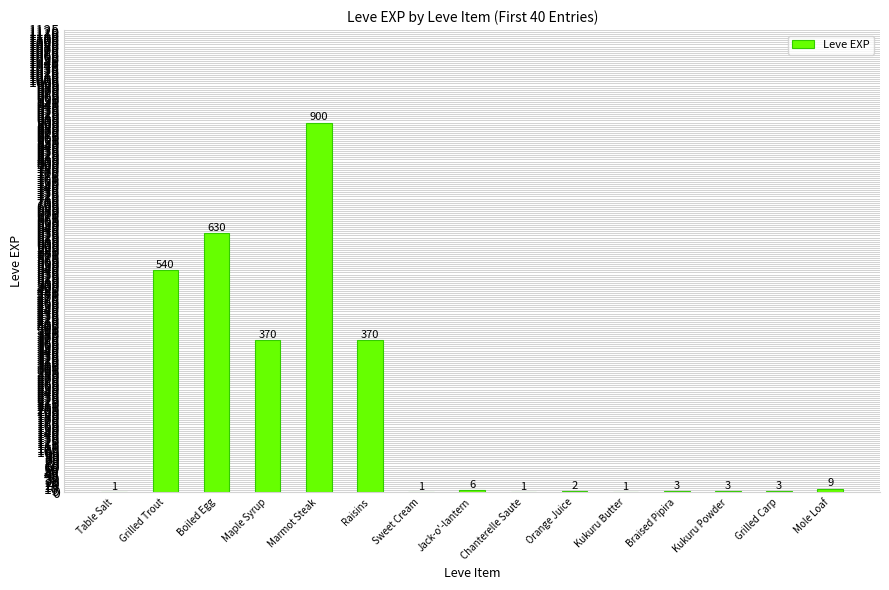

The chart shows a value of 1 at Kukuru Butter. True or false?

True